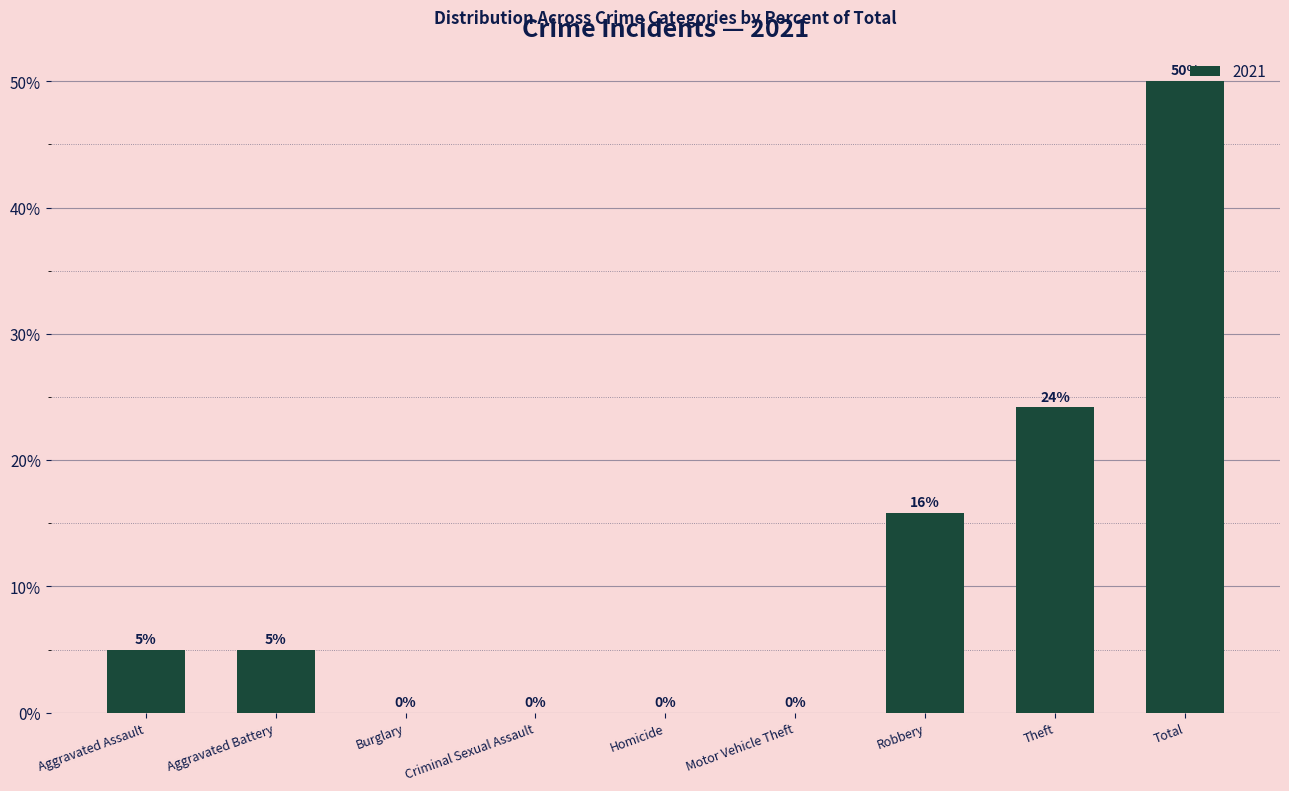

At which label is the value closest to 25?

Theft